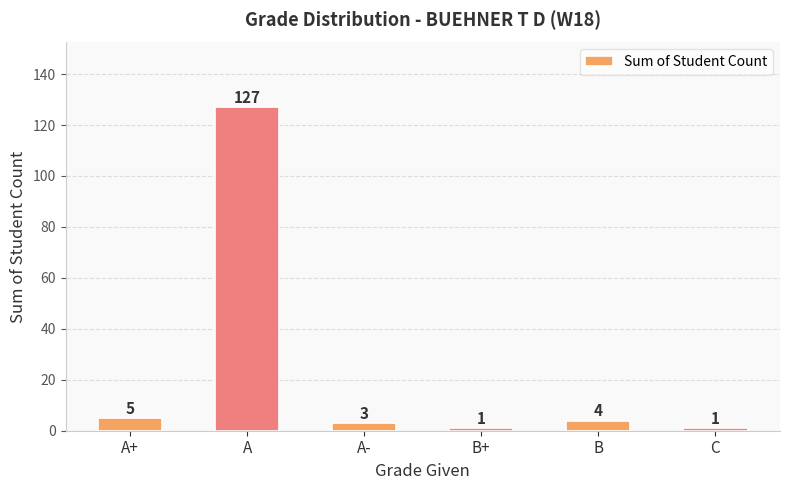

At which category does the chart reach its peak across all series?

A